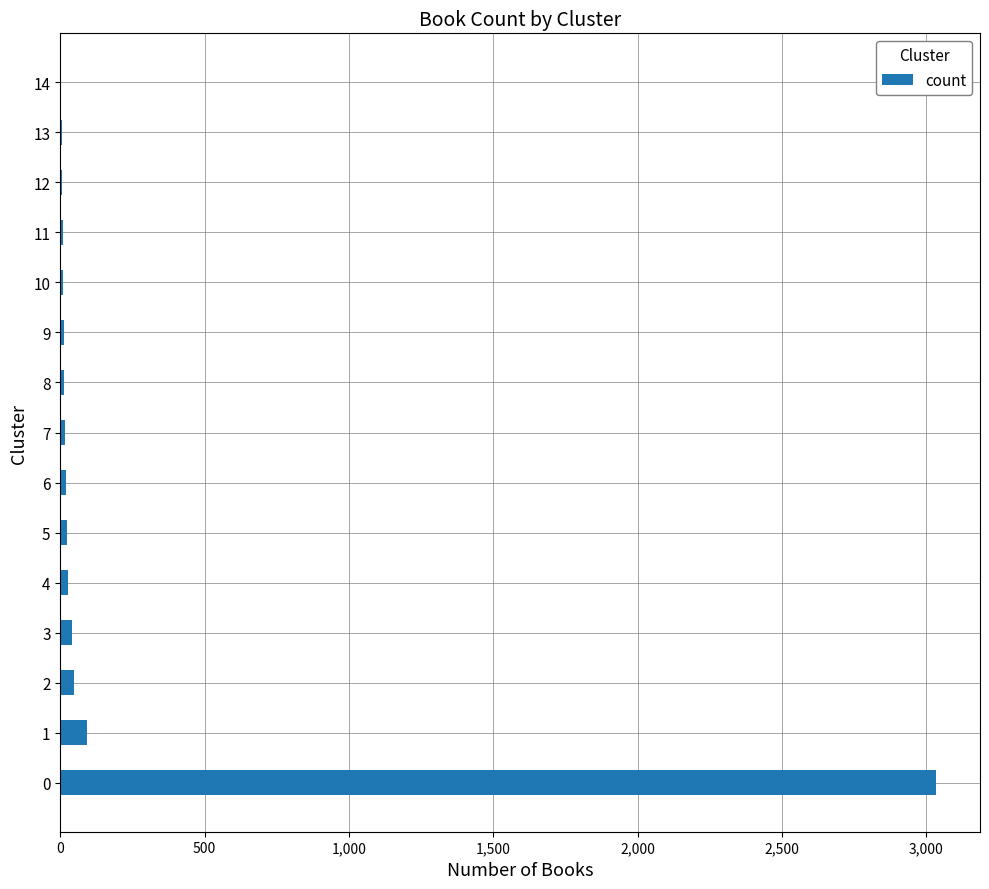

How many data points does each series have?

15